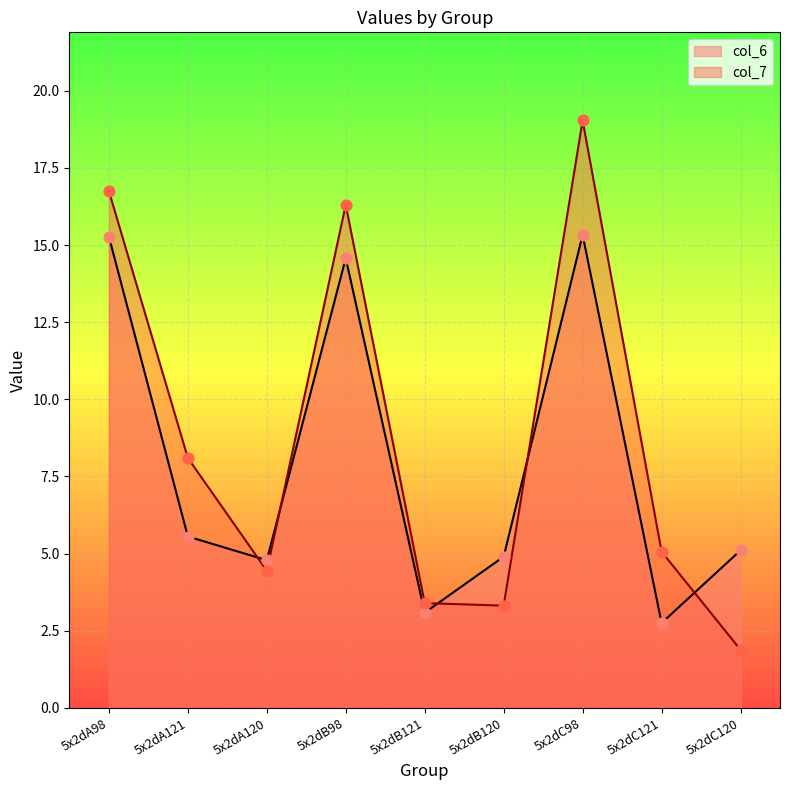

Which series has the largest Y range (max minus min)?

col_7